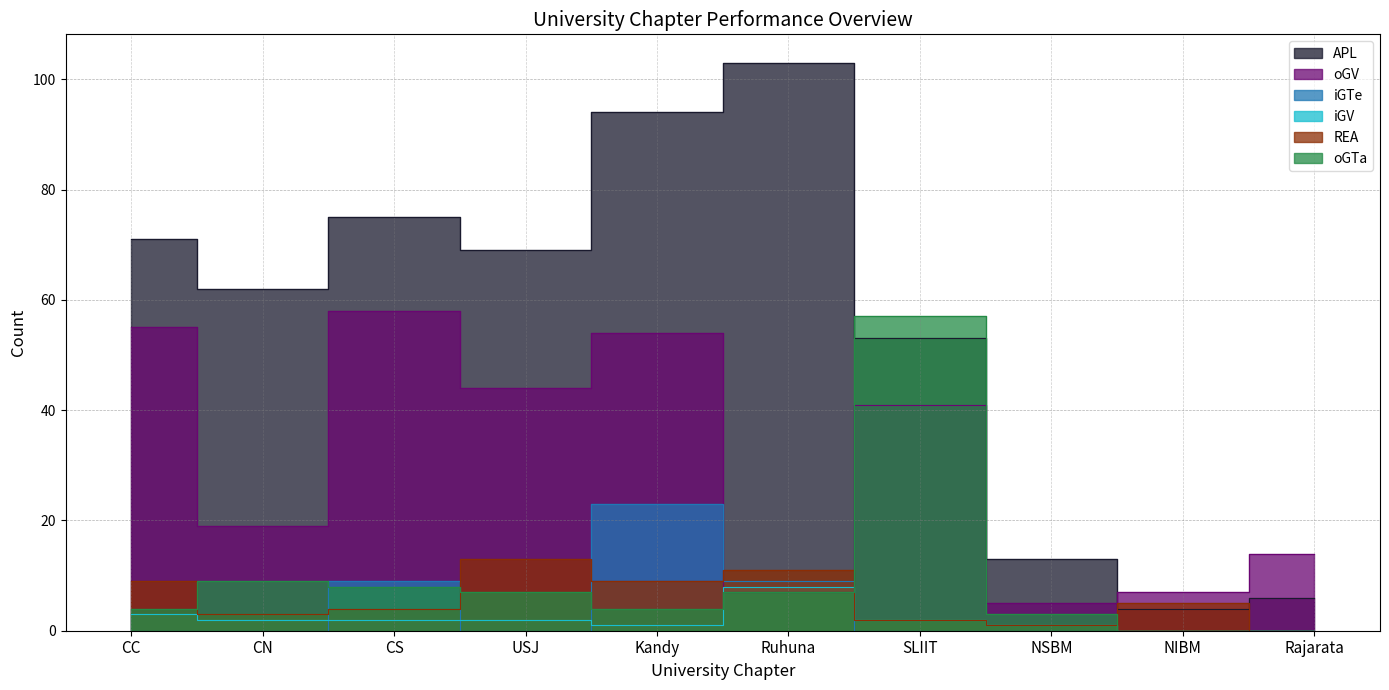

Reading left to right, what are all the values shown in this chart?

APL: CC=71	CN=62	CS=75	USJ=69	Kandy=94	Ruhuna=103	SLIIT=53	NSBM=13	NIBM=4	Rajarata=6
oGV: CC=55	CN=19	CS=58	USJ=44	Kandy=54	Ruhuna=7	SLIIT=41	NSBM=5	NIBM=7	Rajarata=14
iGTe: CC=0	CN=0	CS=9	USJ=0	Kandy=23	Ruhuna=9	SLIIT=0	NSBM=0	NIBM=0	Rajarata=0
iGV: CC=3	CN=2	CS=2	USJ=2	Kandy=1	Ruhuna=8	SLIIT=2	NSBM=1	NIBM=0	Rajarata=0
REA: CC=9	CN=3	CS=4	USJ=13	Kandy=9	Ruhuna=11	SLIIT=2	NSBM=1	NIBM=5	Rajarata=0
oGTa: CC=4	CN=9	CS=8	USJ=7	Kandy=4	Ruhuna=7	SLIIT=57	NSBM=3	NIBM=0	Rajarata=0